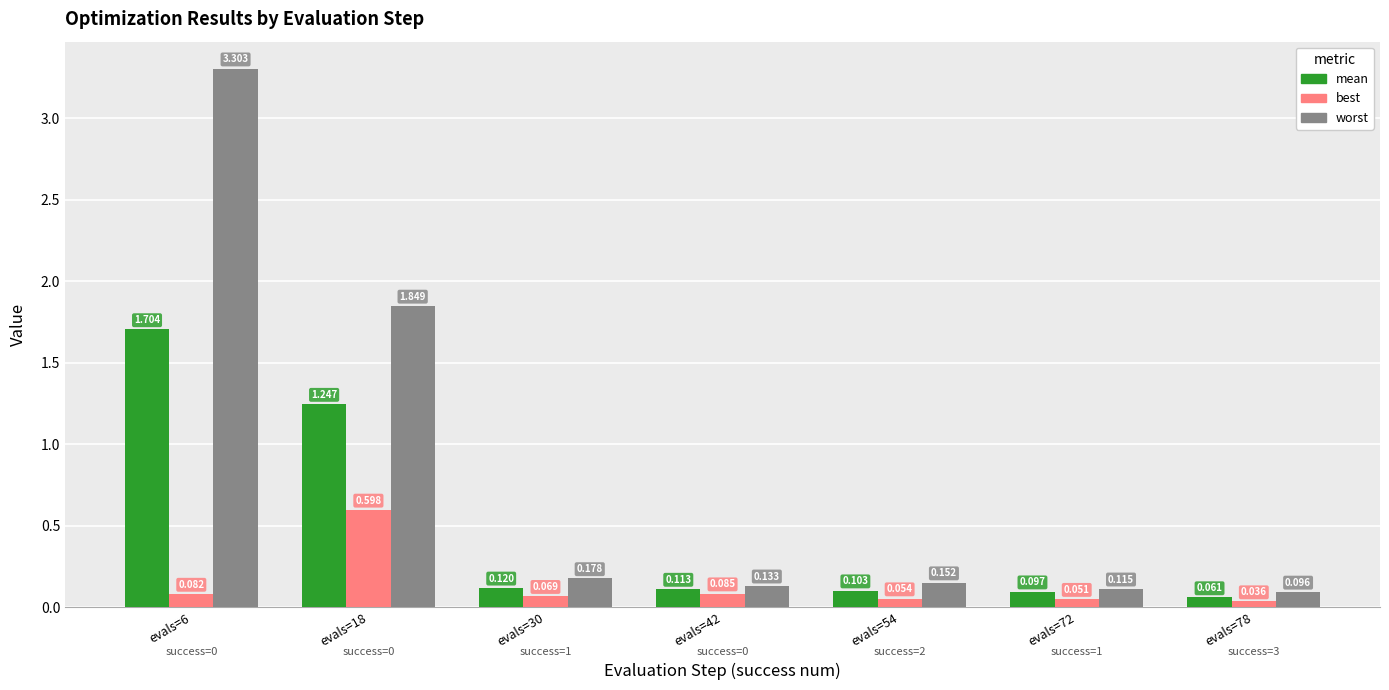

How many bars are there in total?

21